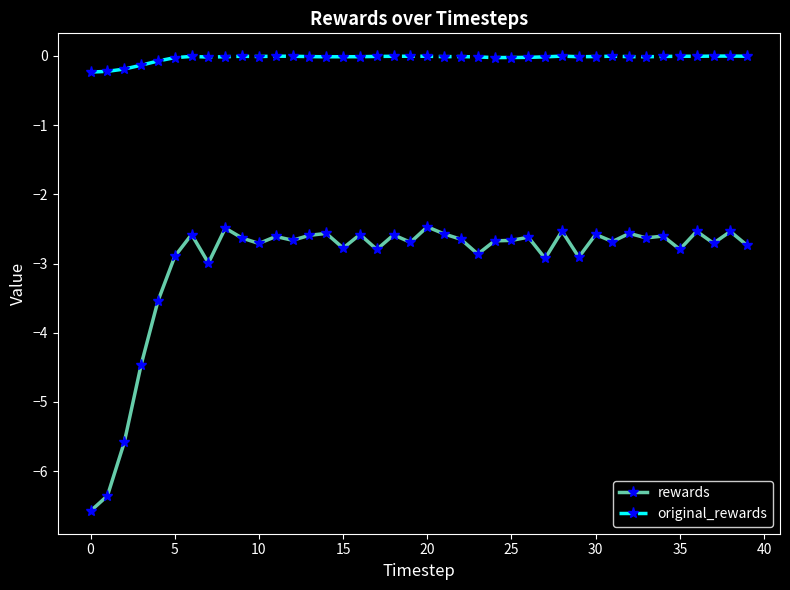

List the series in order of their peak value, highest first.

original_rewards, rewards